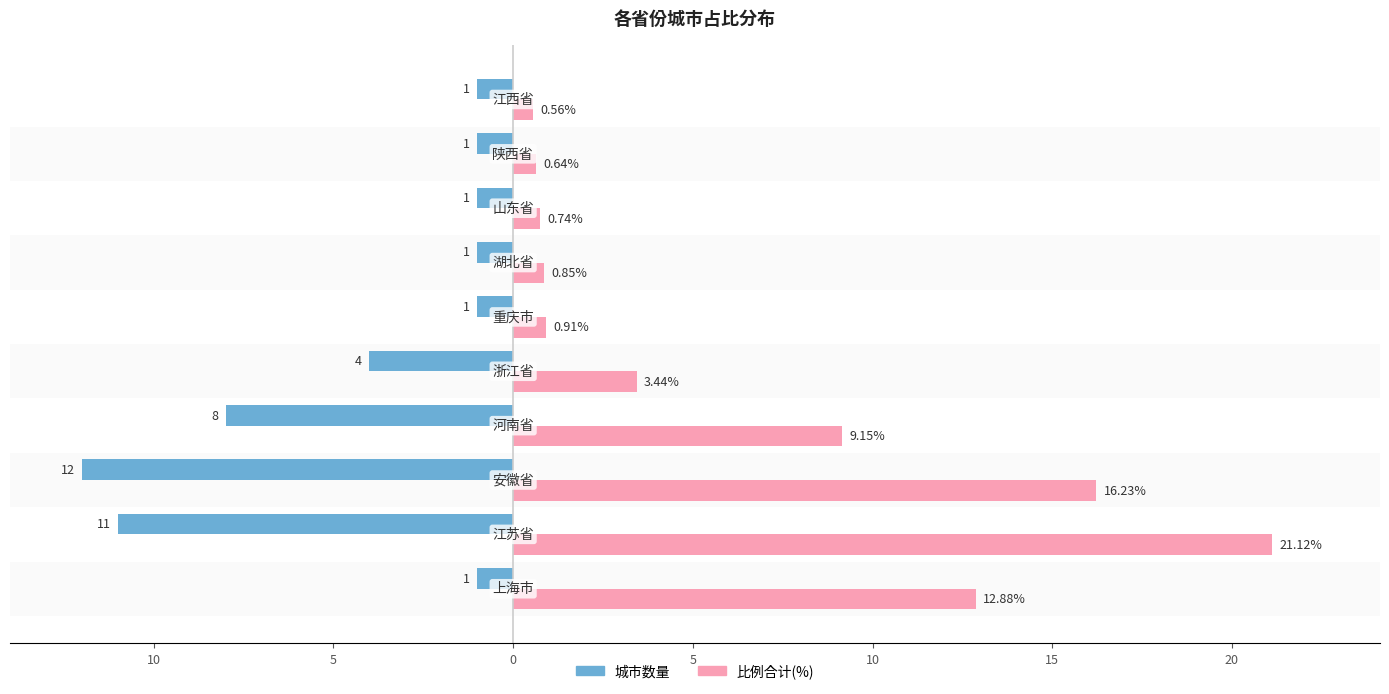

What are all the series names shown in the legend?

城市数量, 比例合计(%)